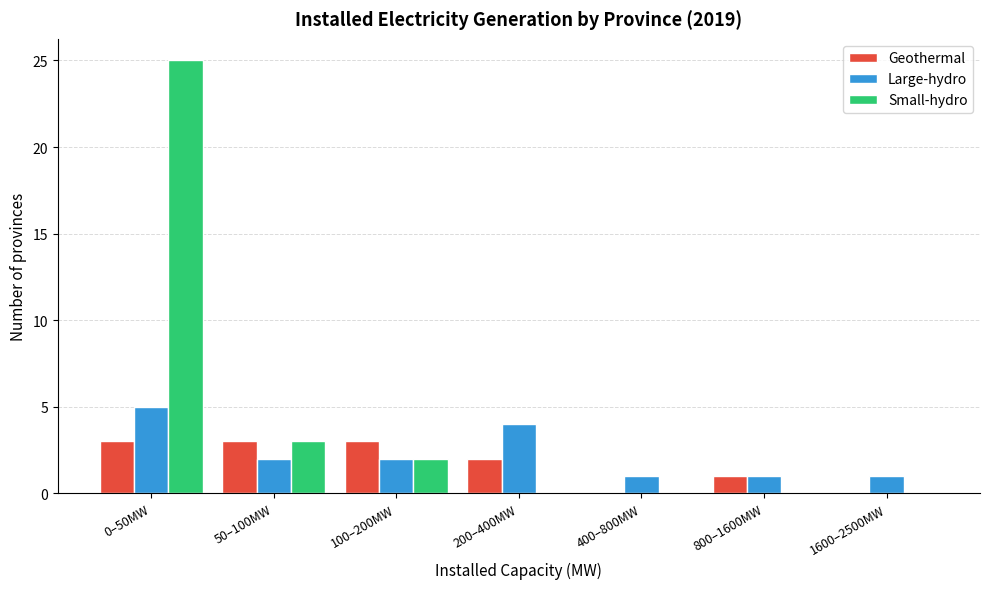

Reading left to right, list all the values displayed in this chart.

Geothermal: 0–50MW=3	50–100MW=3	100–200MW=3	200–400MW=2	400–800MW=0	800–1600MW=1	1600–2500MW=0
Large-hydro: 0–50MW=5	50–100MW=2	100–200MW=2	200–400MW=4	400–800MW=1	800–1600MW=1	1600–2500MW=1
Small-hydro: 0–50MW=25	50–100MW=3	100–200MW=2	200–400MW=0	400–800MW=0	800–1600MW=0	1600–2500MW=0